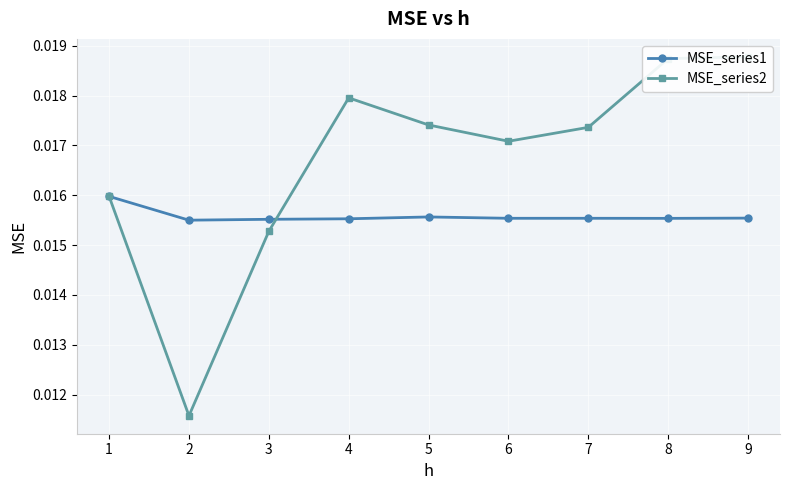

Is it true that MSE_series1 equals 0.0 at 3?

False